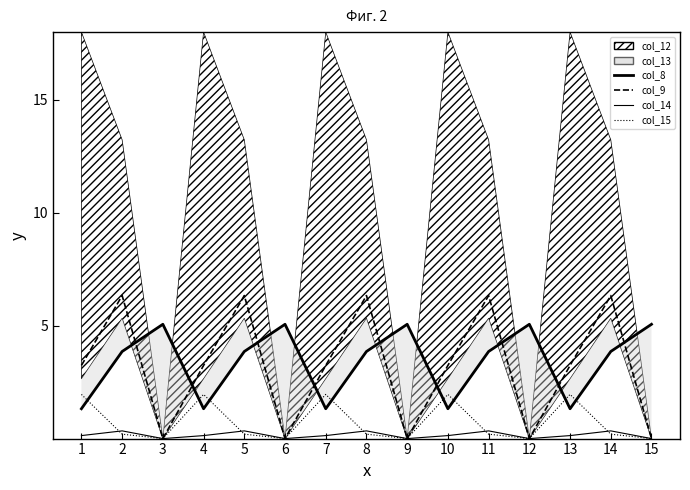

How many lines are shown in the chart?

4